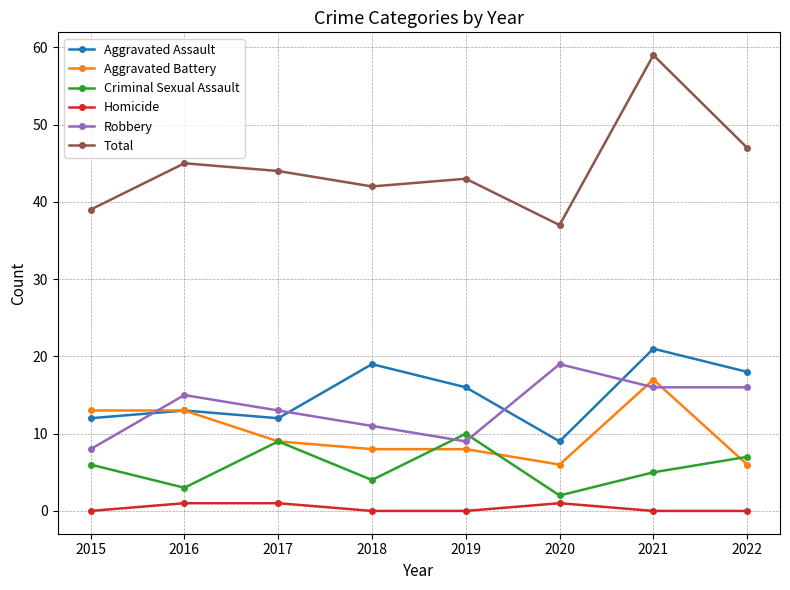

Is it true that Robbery equals 16 at 2021?

True